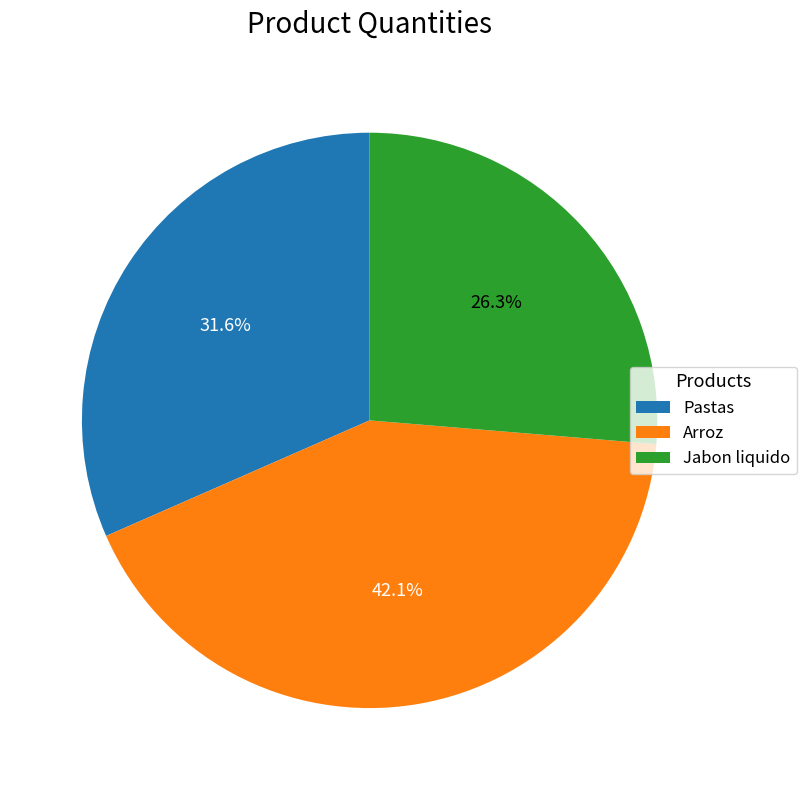

To the nearest percent, what portion does Jabon liquido represent?

26%